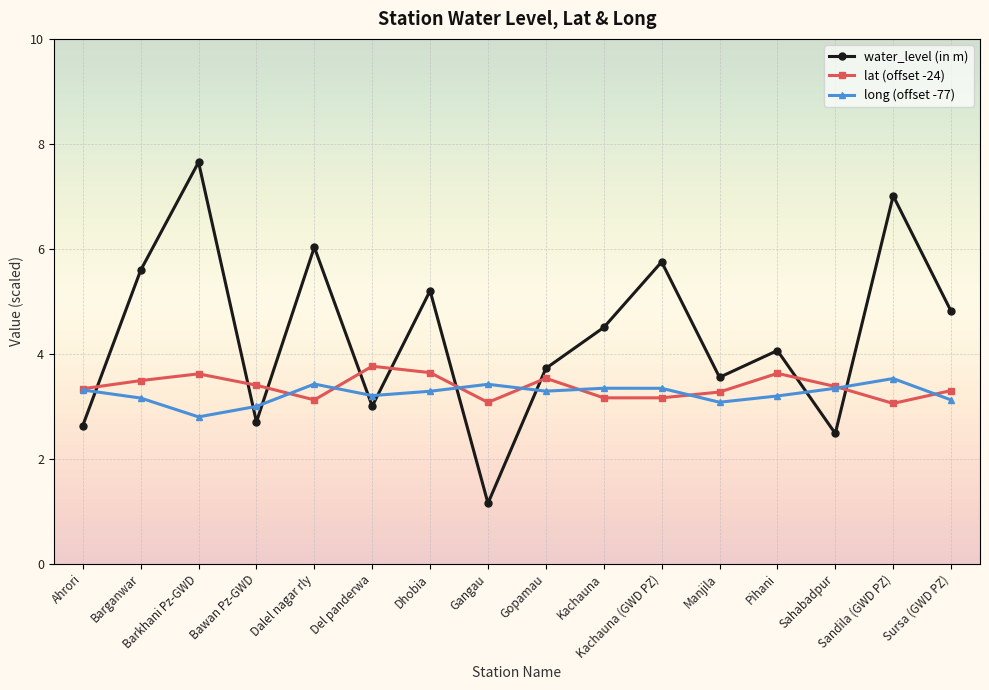

Is it true that lat (offset -24) equals 1.1 at Gangau?

False